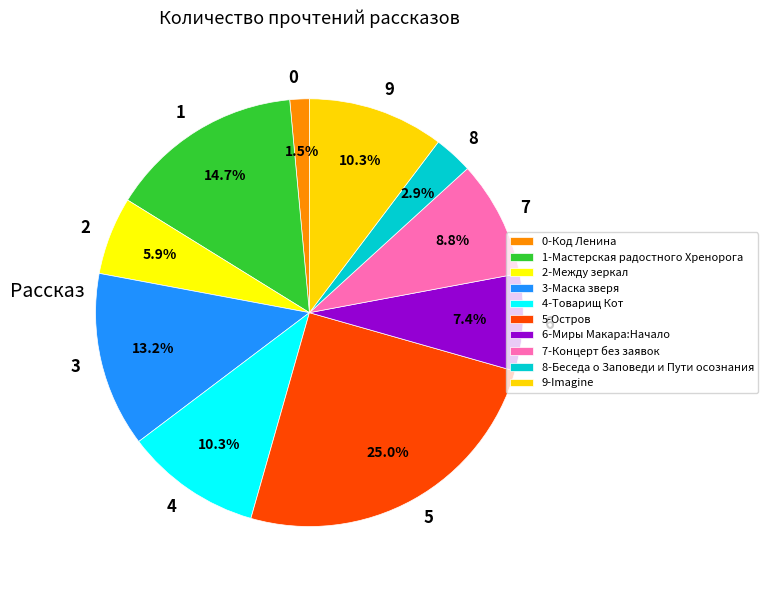

What is the ratio of the value at 1 to the value at 9?

1.4